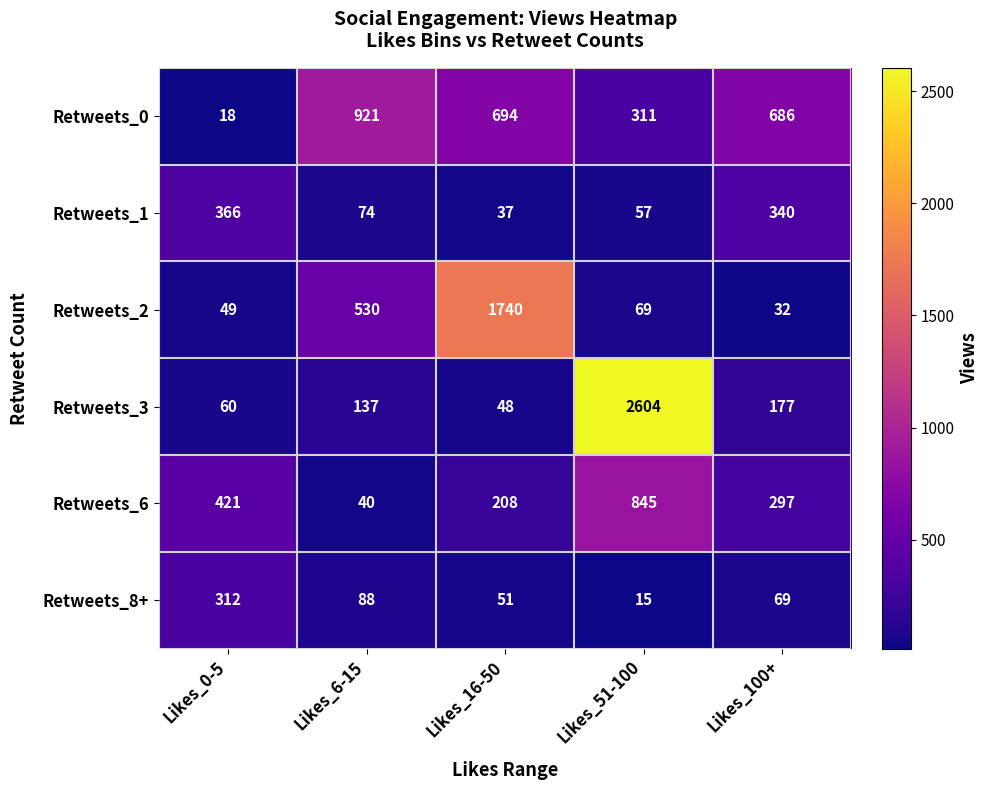

The Retweets_3 series shows 32 at Likes_6-15. True or false?

False